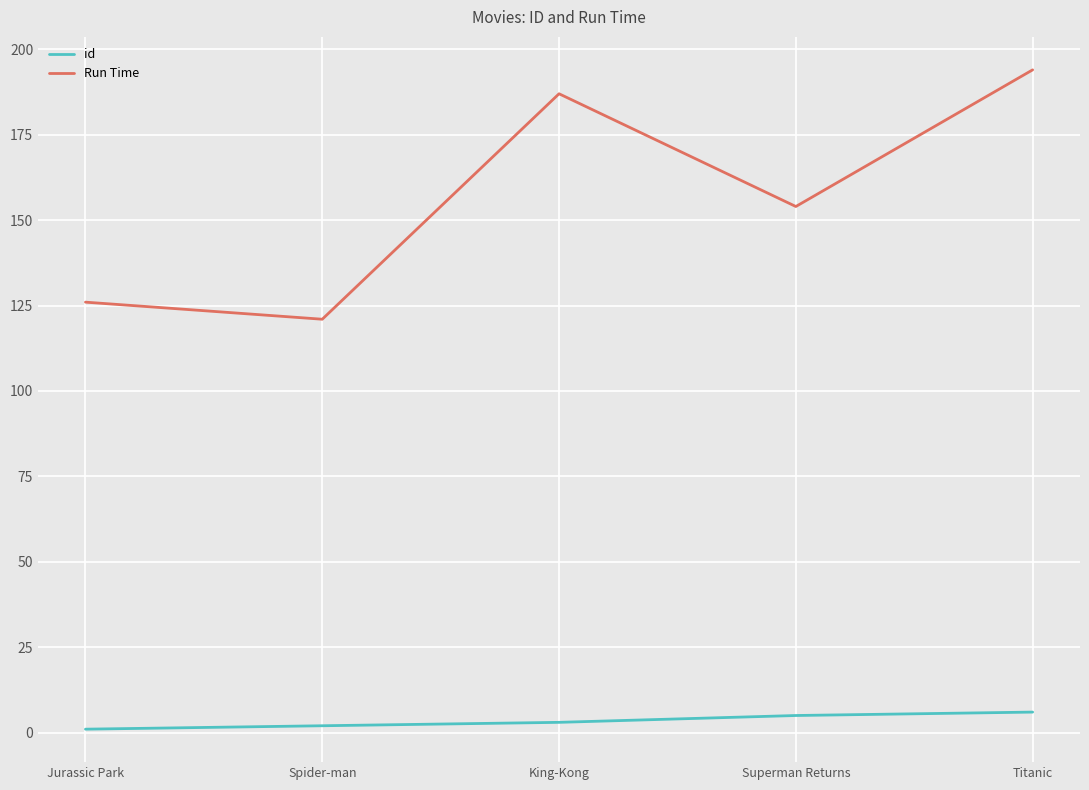

True or false: id and Run Time intersect in this chart.

False